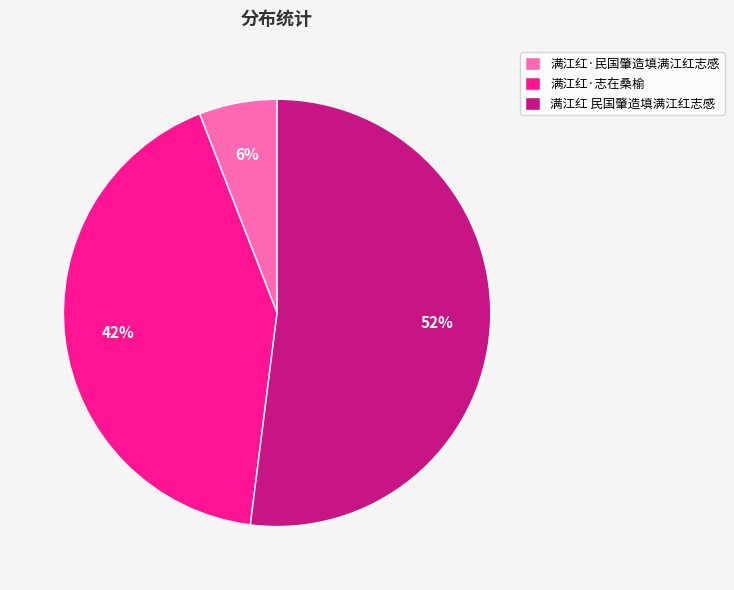

Which category has the smallest portion of the pie?

满江红·民国肇造填满江红志感